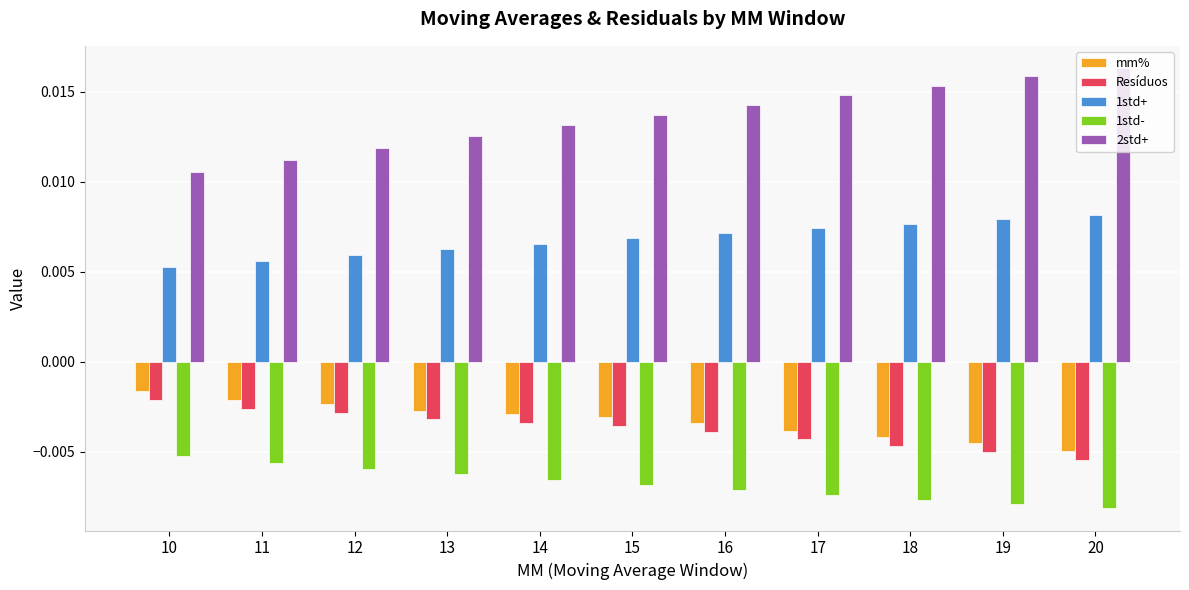

At how many categories does at least one series exceed 0?

11